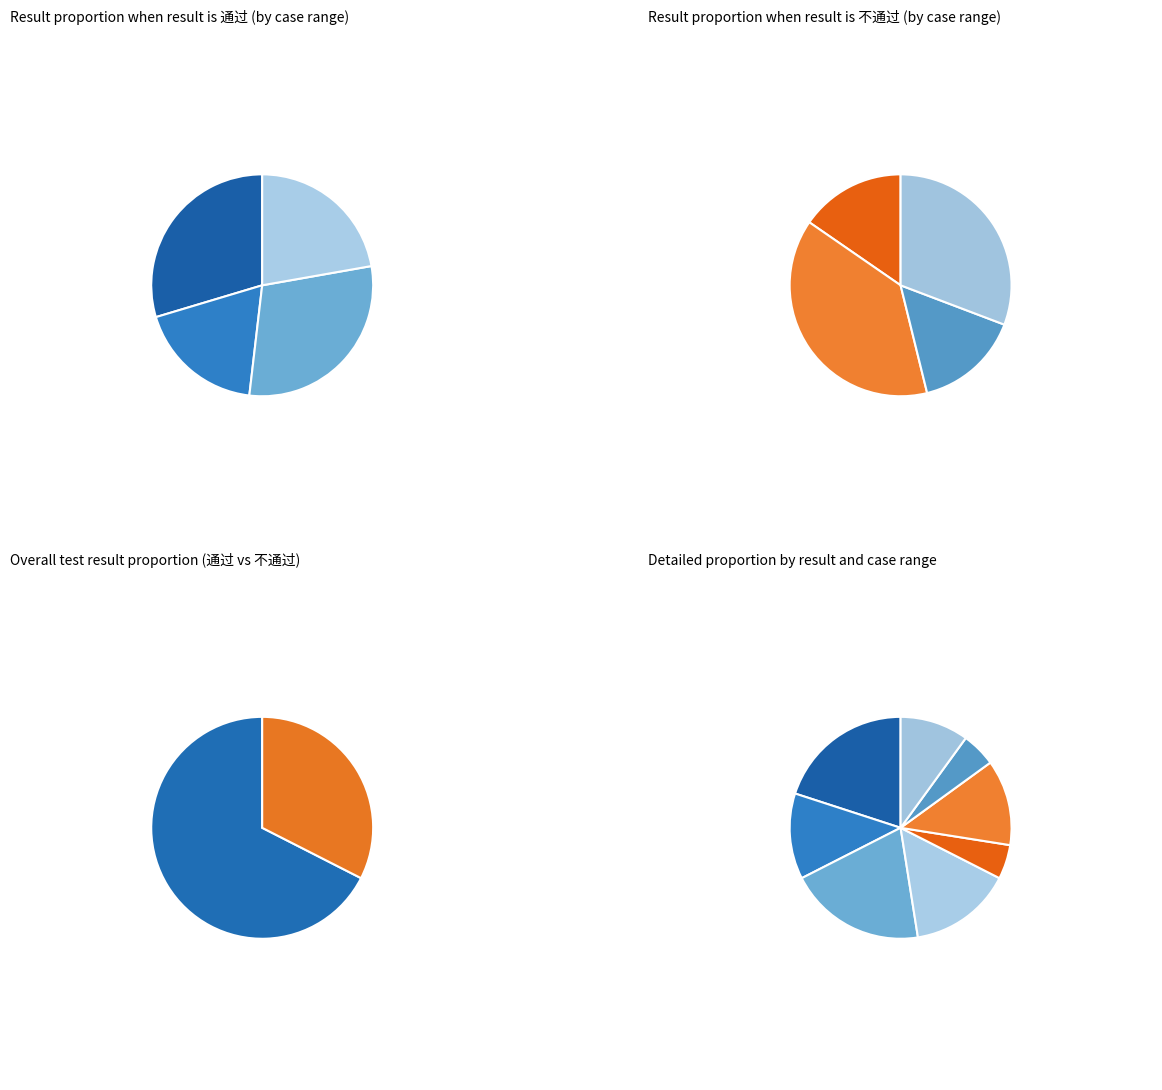

What is the total percentage of 不通过 and 通过?

100.0%